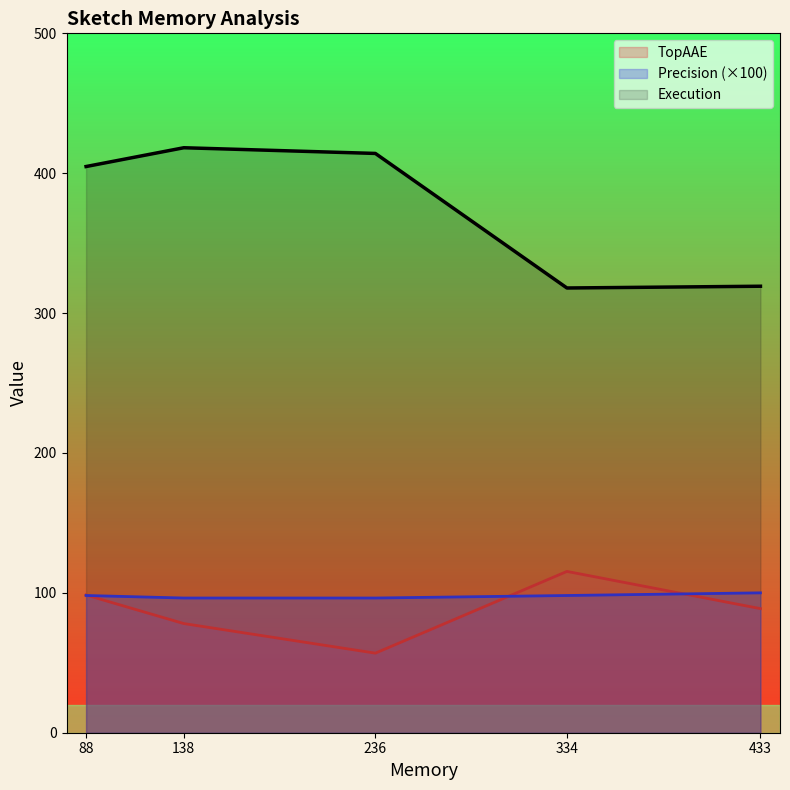

Between 138 and 433, which series saw the biggest shift?

Execution